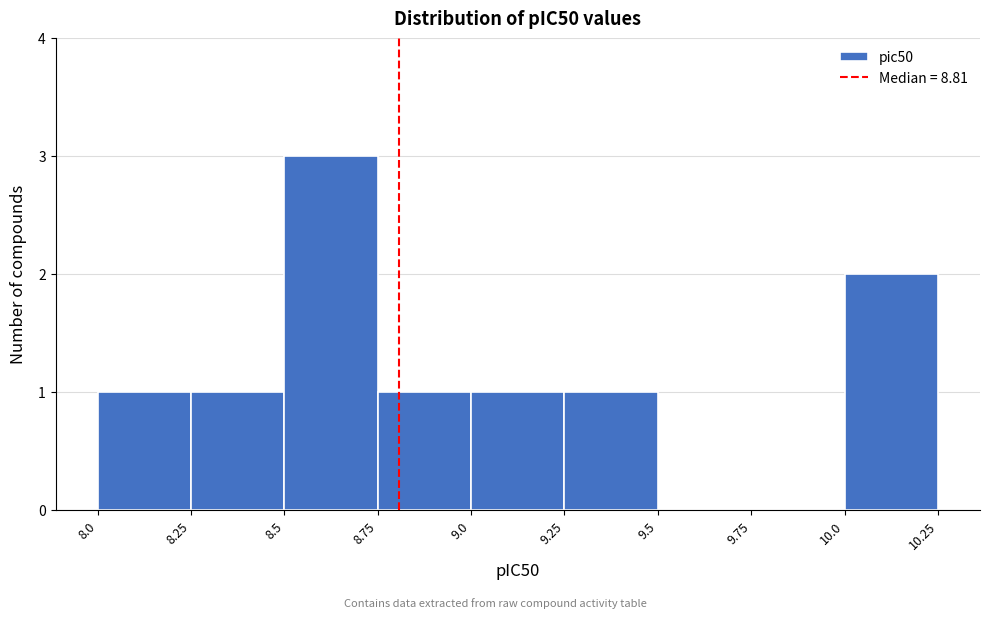

Which range on the x-axis has the tallest bar?

8.5 to 8.75